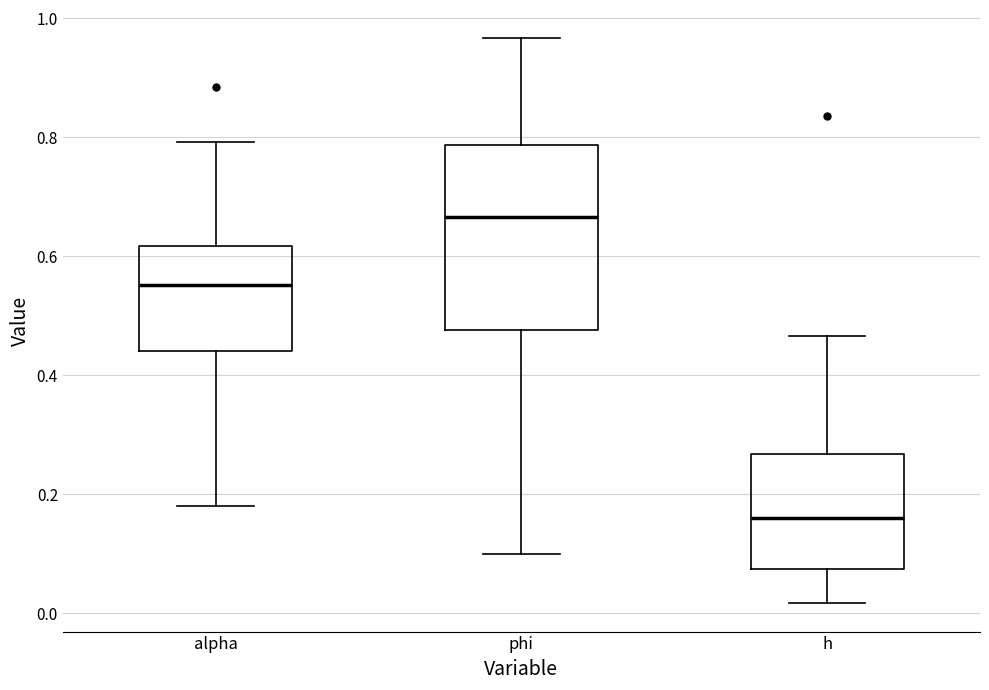

Reading left to right, read every box against the y-axis: the position of its median line, the range the box covers, and the ends of its whiskers. The values are not printed on the chart, so give them approximately, as read against the axis.

alpha: median 0.56, box 0.44 to 0.62, whiskers 0.18 to 0.80
phi: median 0.66, box 0.48 to 0.78, whiskers 0.10 to 0.96
h: median 0.16, box 0.08 to 0.26, whiskers 0.02 to 0.46